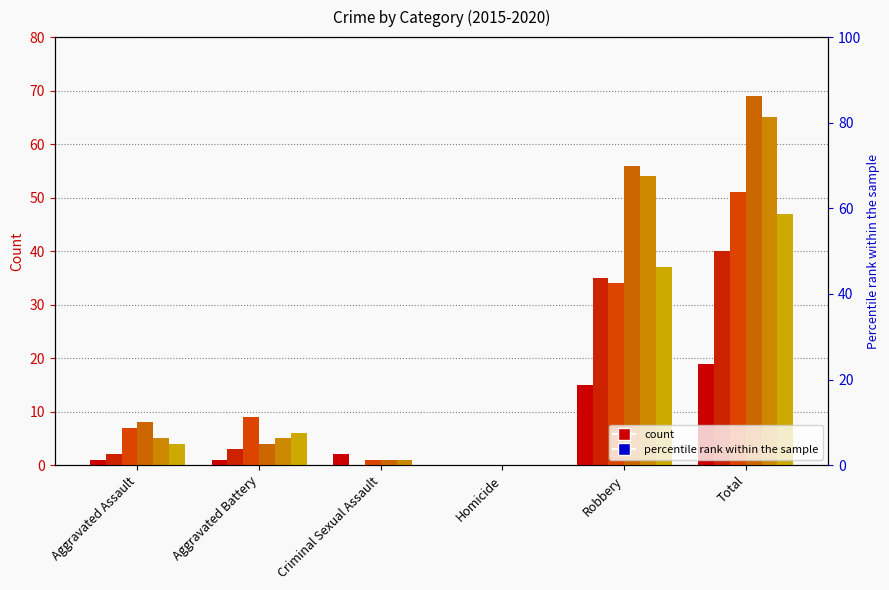

What is the sum of all 2020 values?

94